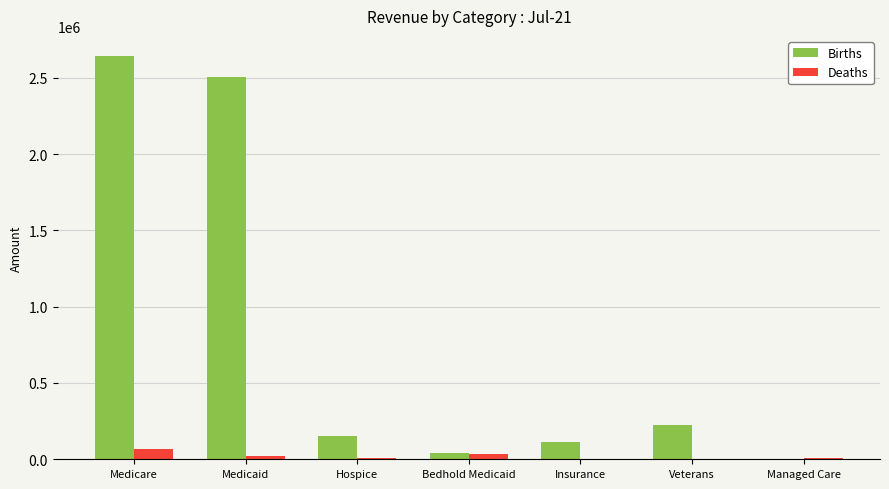

How many series are shown in this chart?

2